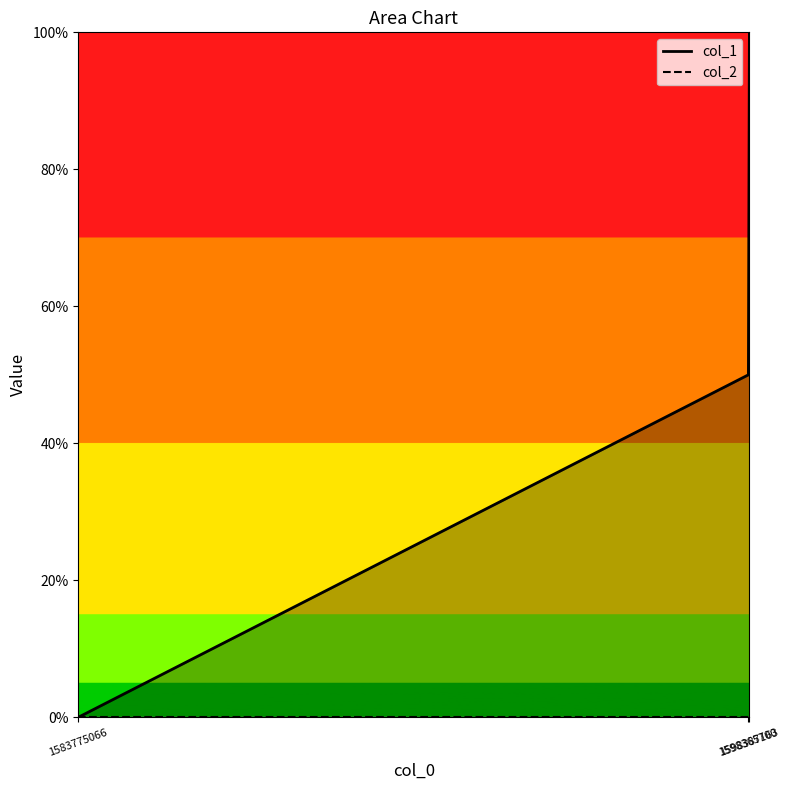

What is the maximum value shown in the chart?

100